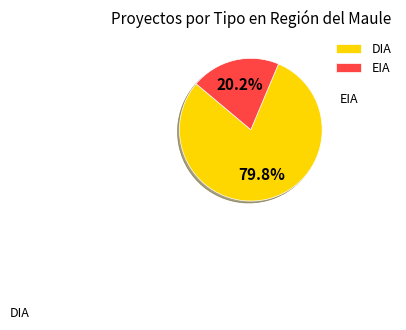

What is the smallest slice in the pie chart?

EIA